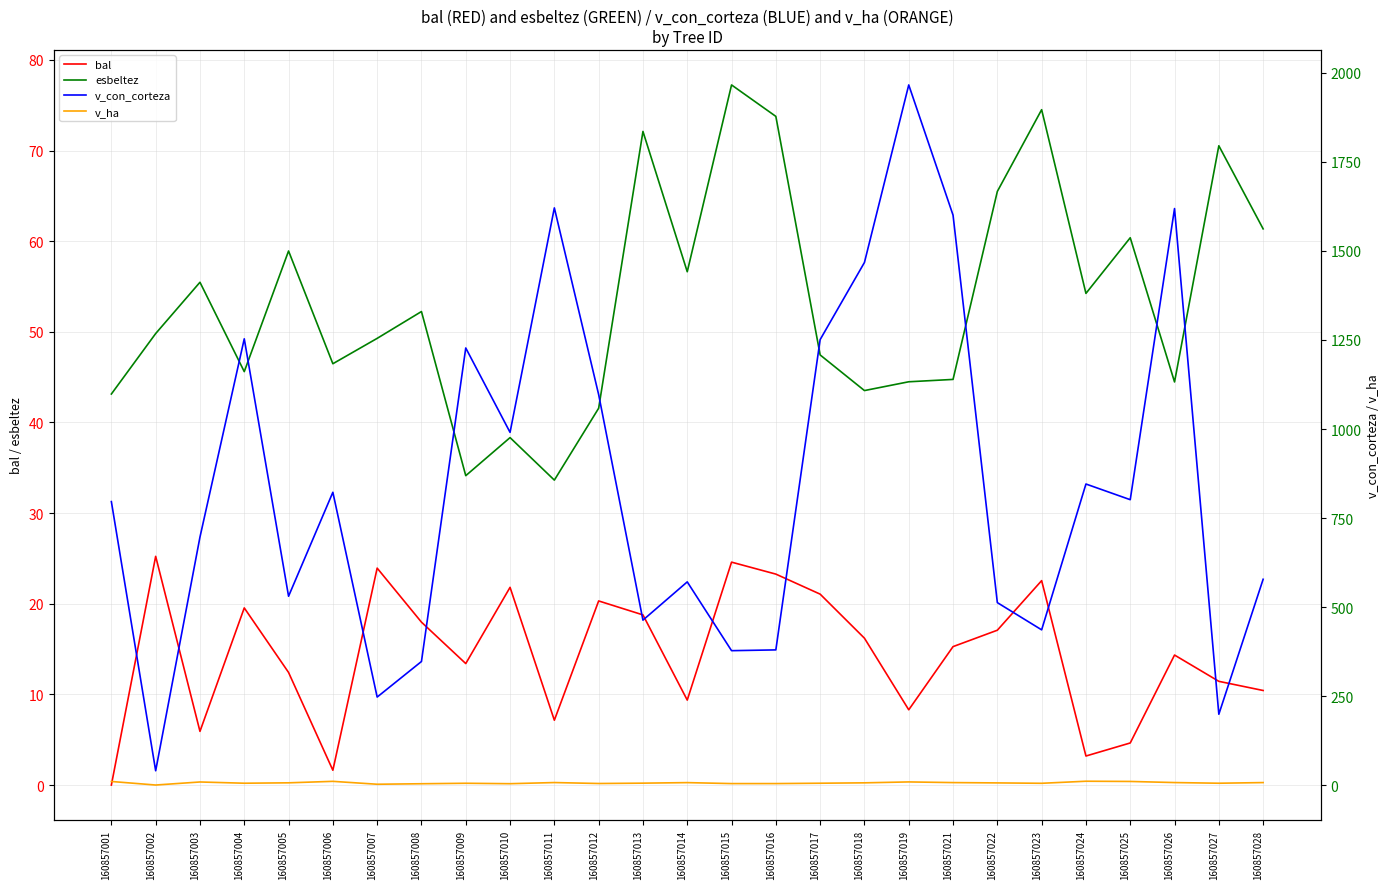

Reading left to right, what are all the values shown in this chart?

bal: 0.0	25.2	5.9	19.5	12.4	1.6	23.9	18.0	13.4	21.8	7.2	20.3	18.8	9.4	24.6	23.3	21.1	16.2	8.3	15.3	17.1	22.6	3.2	4.6	14.3	11.4	10.4
esbeltez: 43.1	49.8	55.5	45.6	58.9	46.5	49.3	52.2	34.1	38.3	33.6	41.6	72.1	56.6	77.2	73.8	47.5	43.5	44.5	44.8	65.5	74.5	54.2	60.4	44.5	70.5	61.4
v_con_corteza: 796.5	41.3	697.0	1253.2	531.0	822.7	248.1	347.9	1227.5	990.8	1620.6	1096.7	463.9	571.3	378.3	380.4	1251.0	1467.4	1965.5	1600.2	513.1	436.7	845.9	801.9	1618.7	199.9	578.6
v_ha: 11.3	1.3	9.9	6.4	7.5	11.6	3.5	4.9	6.2	5.0	8.2	5.6	6.6	8.1	5.3	5.4	6.4	7.5	10.0	8.2	7.3	6.2	12.0	11.3	8.2	6.4	8.2